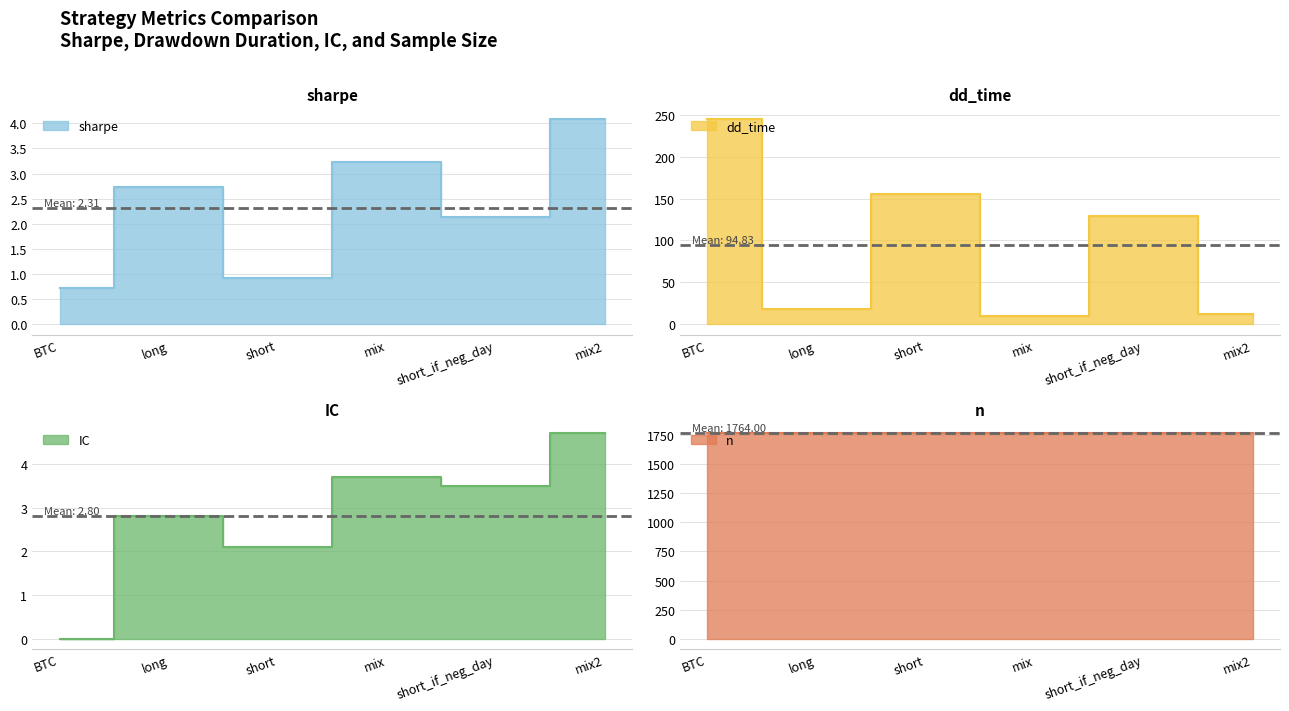

Reading left to right, extract all data points from this chart.

sharpe: BTC=0.7	long=2.7	short=0.9	mix=3.2	short_if_neg_day=2.1	mix2=4.1
dd_time: BTC=245.0	long=18.0	short=155.0	mix=10.0	short_if_neg_day=129.0	mix2=12.0
IC: BTC=0.0	long=2.8	short=2.1	mix=3.7	short_if_neg_day=3.5	mix2=4.7